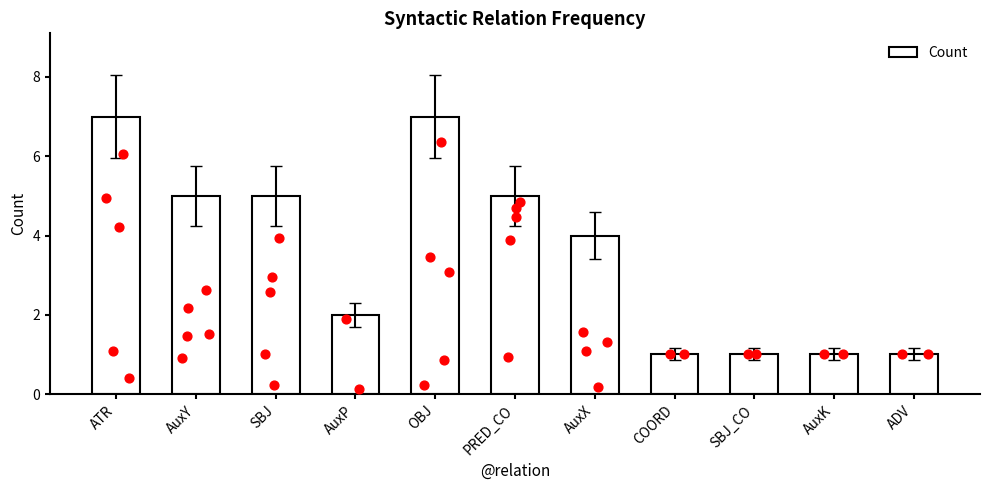

Approximately how many times larger is the value at PRED_CO compared to ADV?

5.0